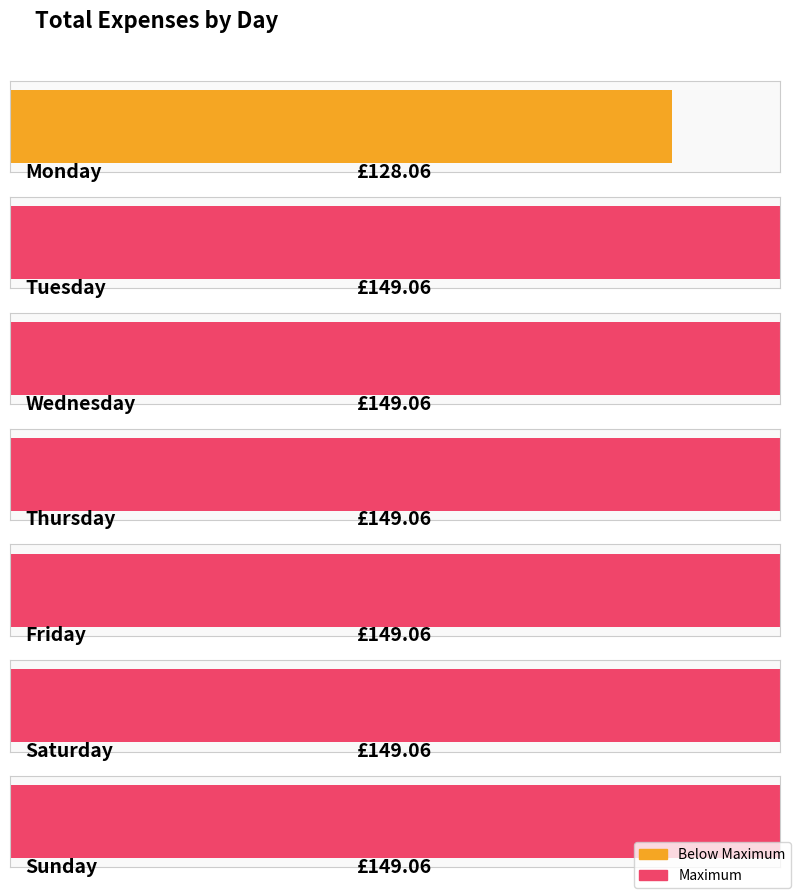

Where does the data first go above 149?

Tuesday